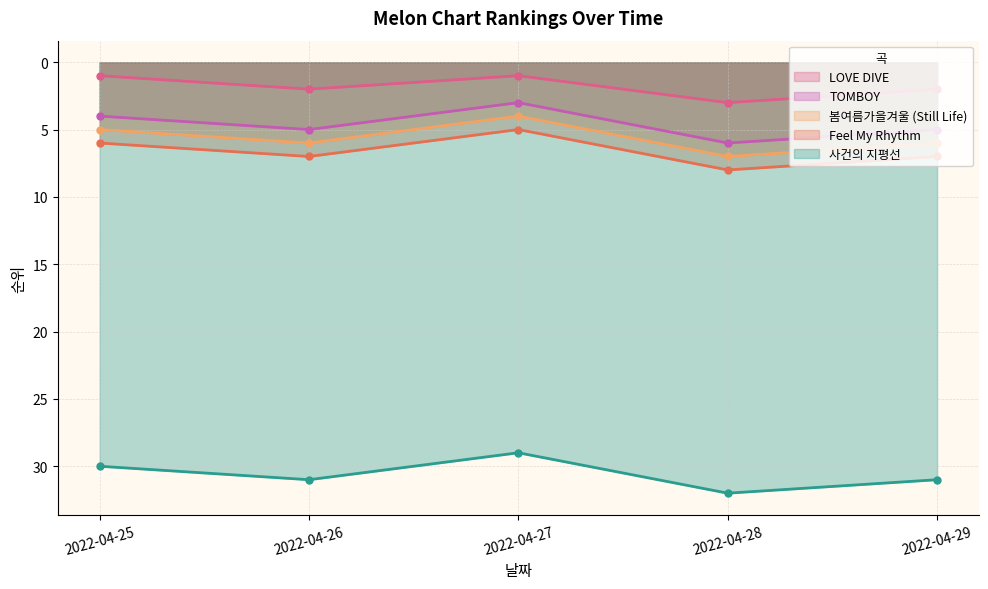

What are all the series names shown in the legend?

LOVE DIVE, TOMBOY, 봄여름가을겨울 (Still Life), Feel My Rhythm, 사건의 지평선